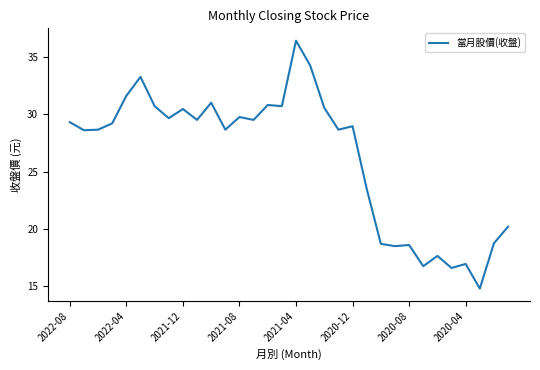

What is the minimum value shown in the chart?

14.8